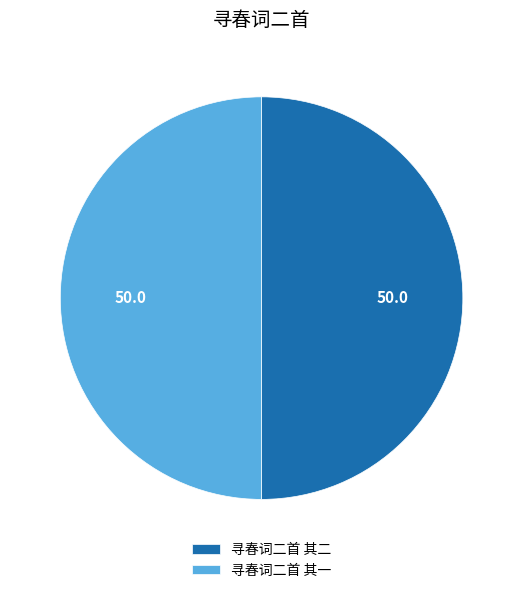

Approximately how many times larger is the value at 寻春词二首 其二 compared to 寻春词二首 其一?

1.0